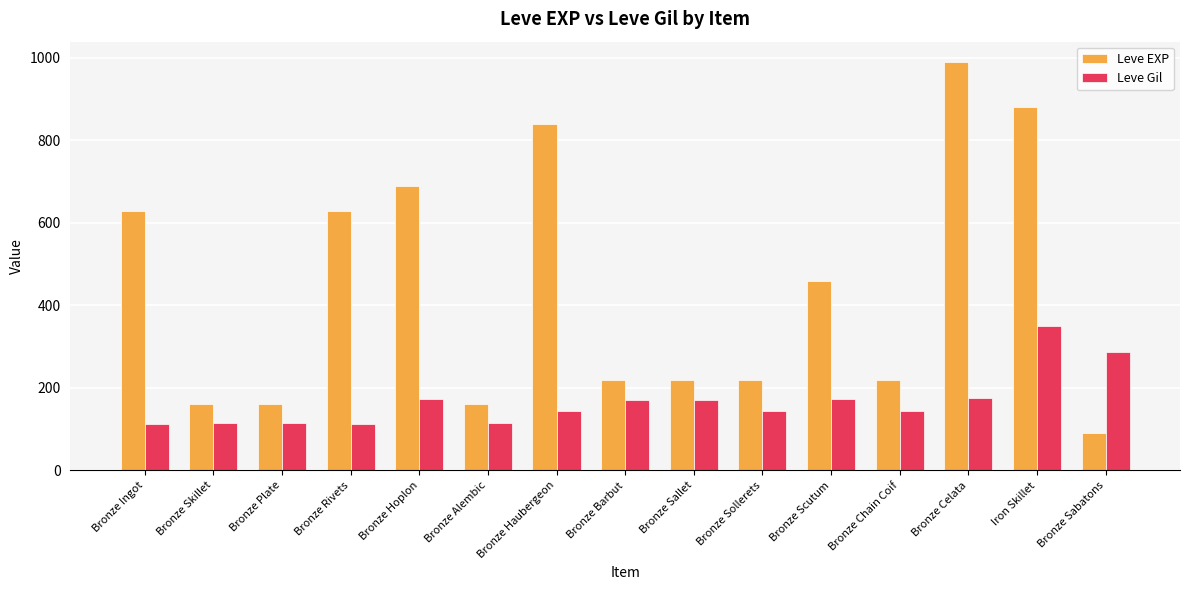

Is the value of Leve Gil at Bronze Sallet greater than the value of Leve EXP at Iron Skillet?

No